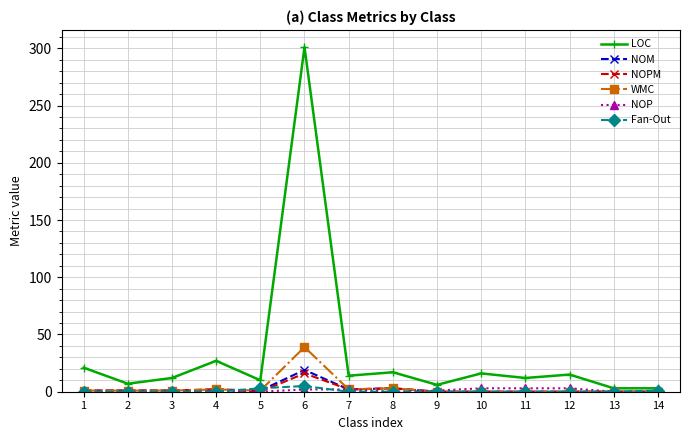

How many categories are shown in the chart?

14